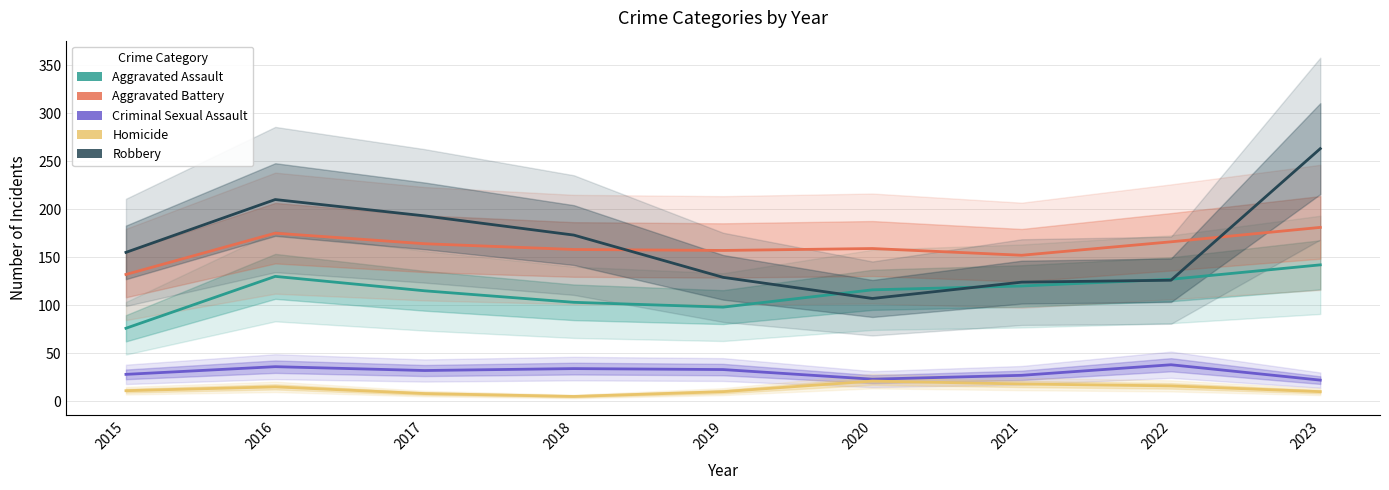

What is the difference between the maximum and second lowest values in the Homicide series?

13